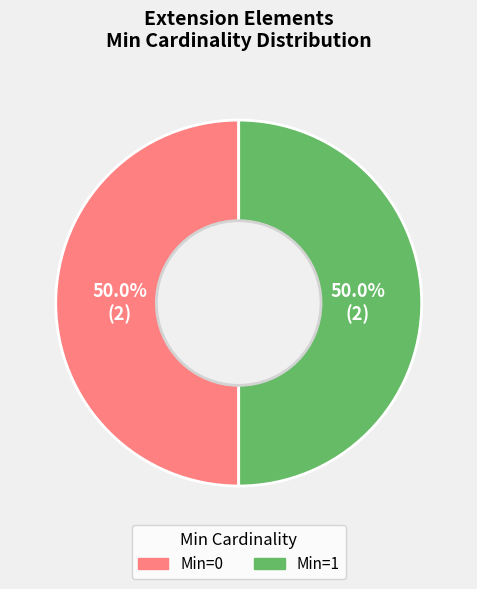

Count the number of slices in the pie.

2